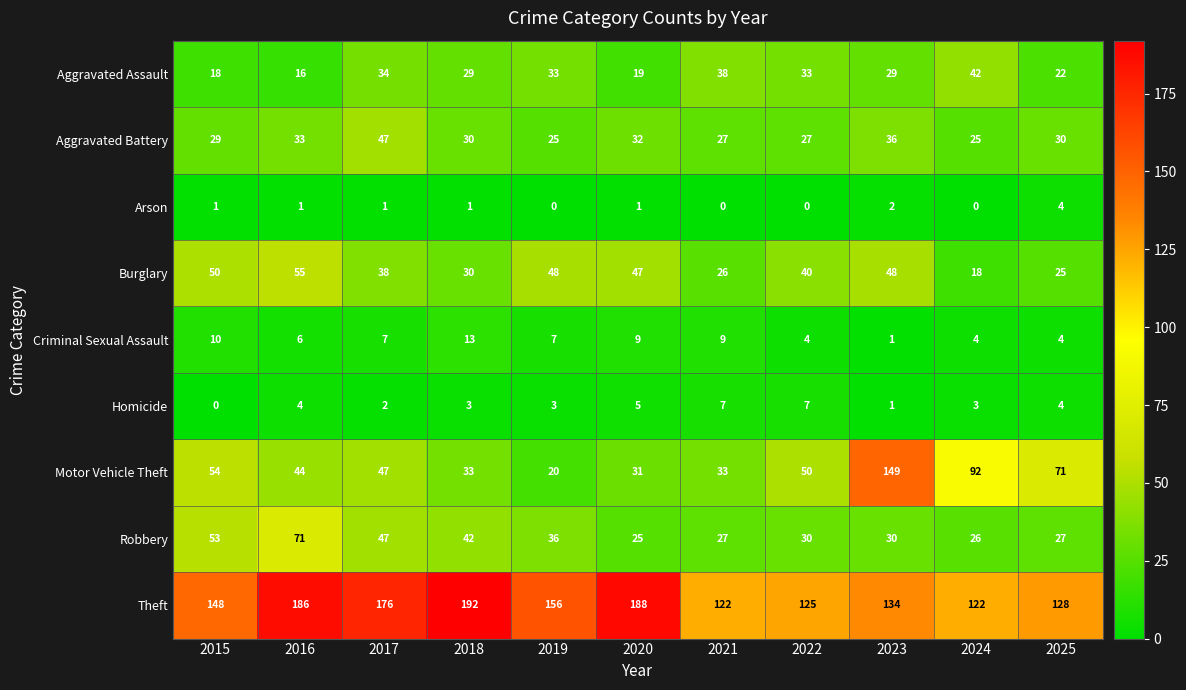

What is the maximum value shown in the chart?

192